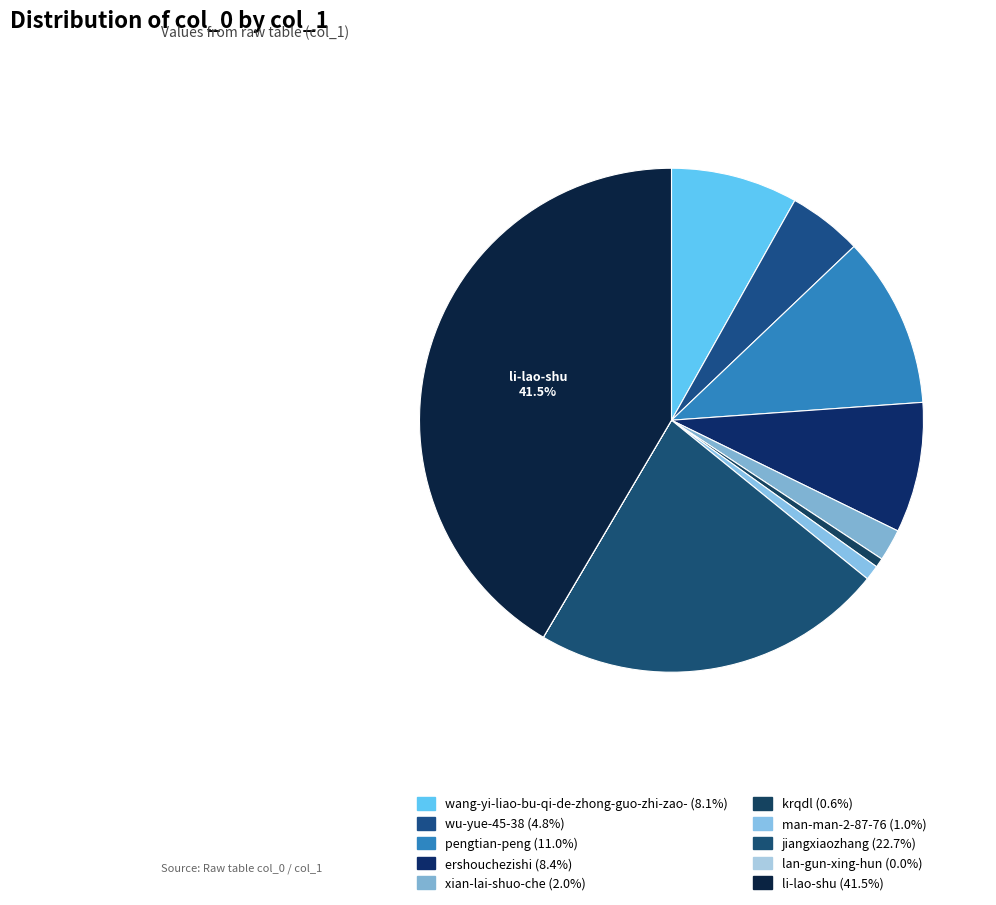

How many segments does this pie chart have?

10